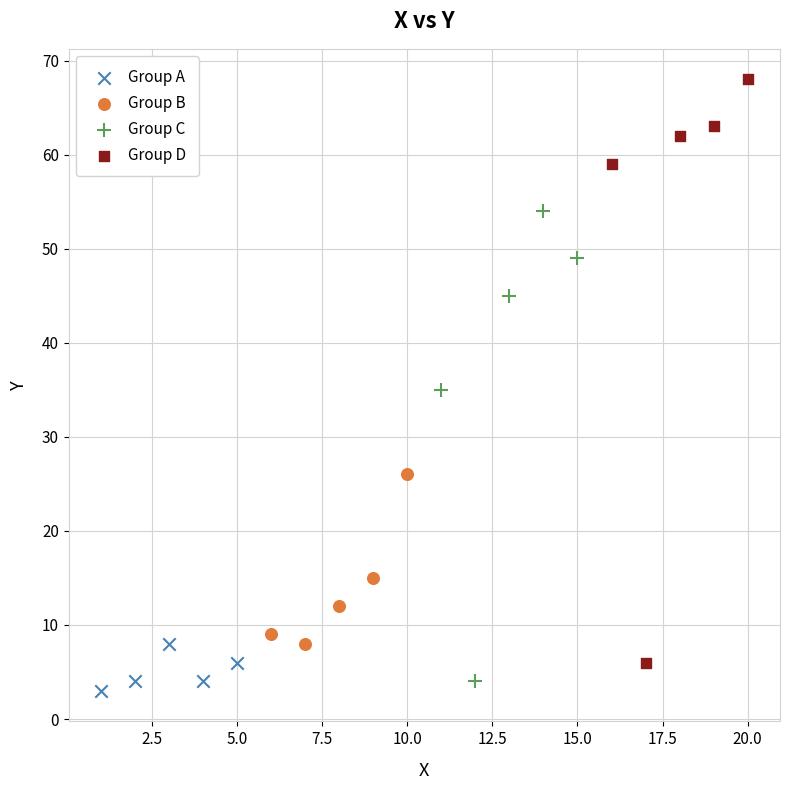

What are all the series names shown in the legend?

Group A, Group B, Group C, Group D